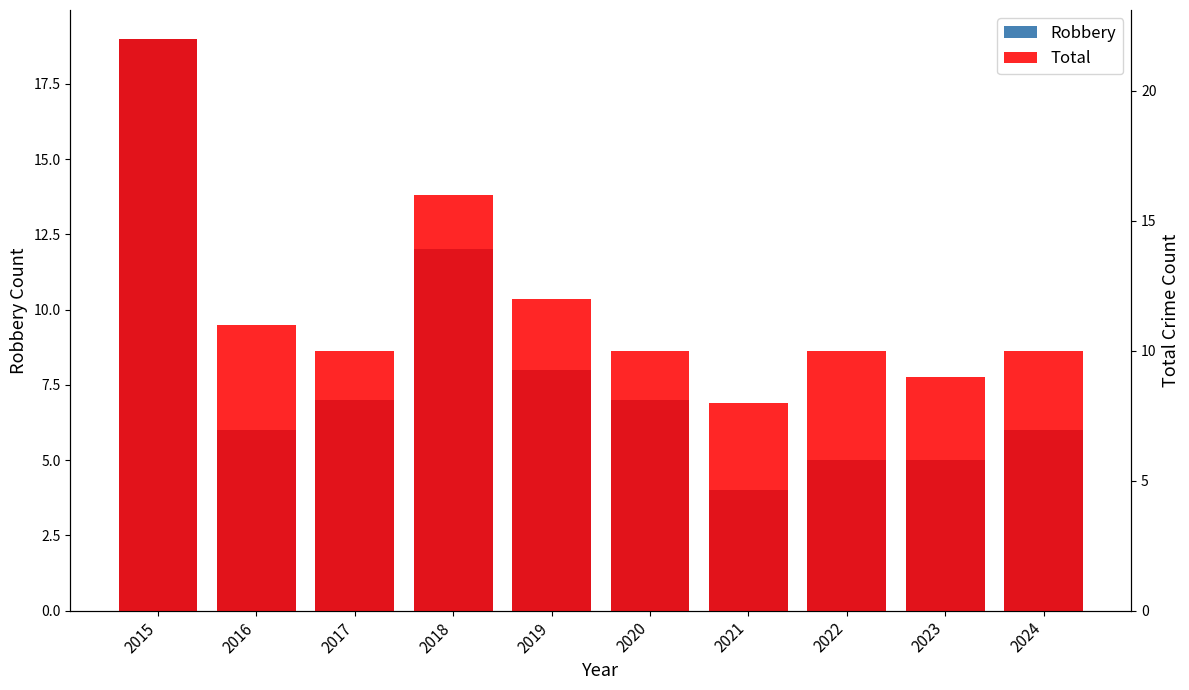

The value of Robbery at 2020 is 7. True or false?

True